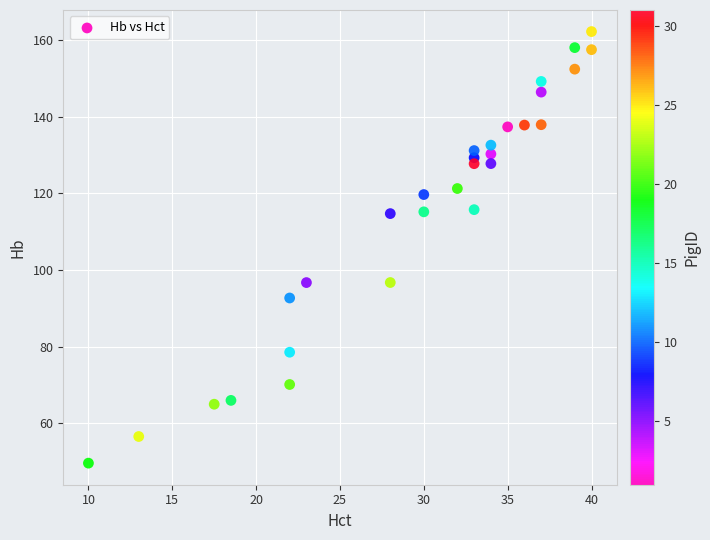

What is the range of Y values (max minus min)?

112.7